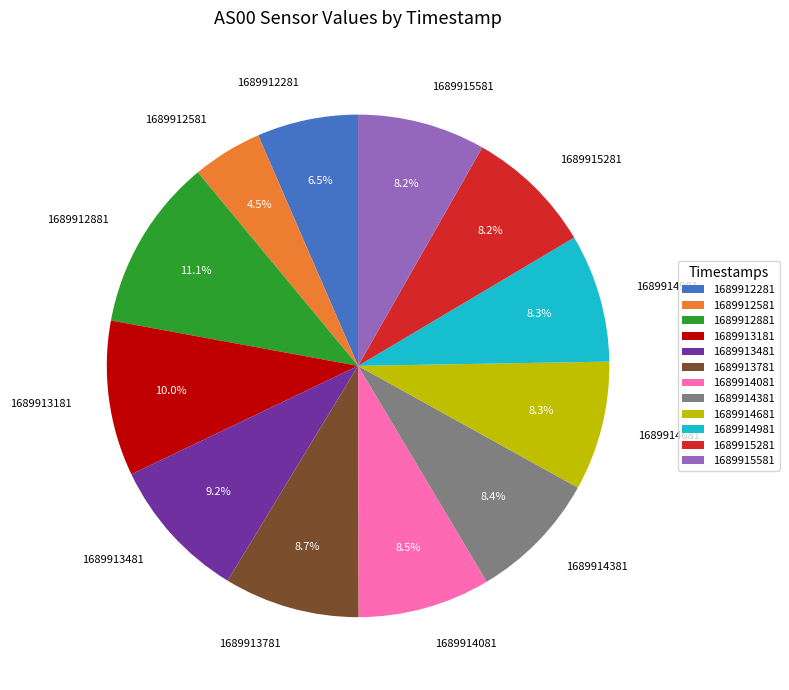

Is there a majority slice in this chart?

No